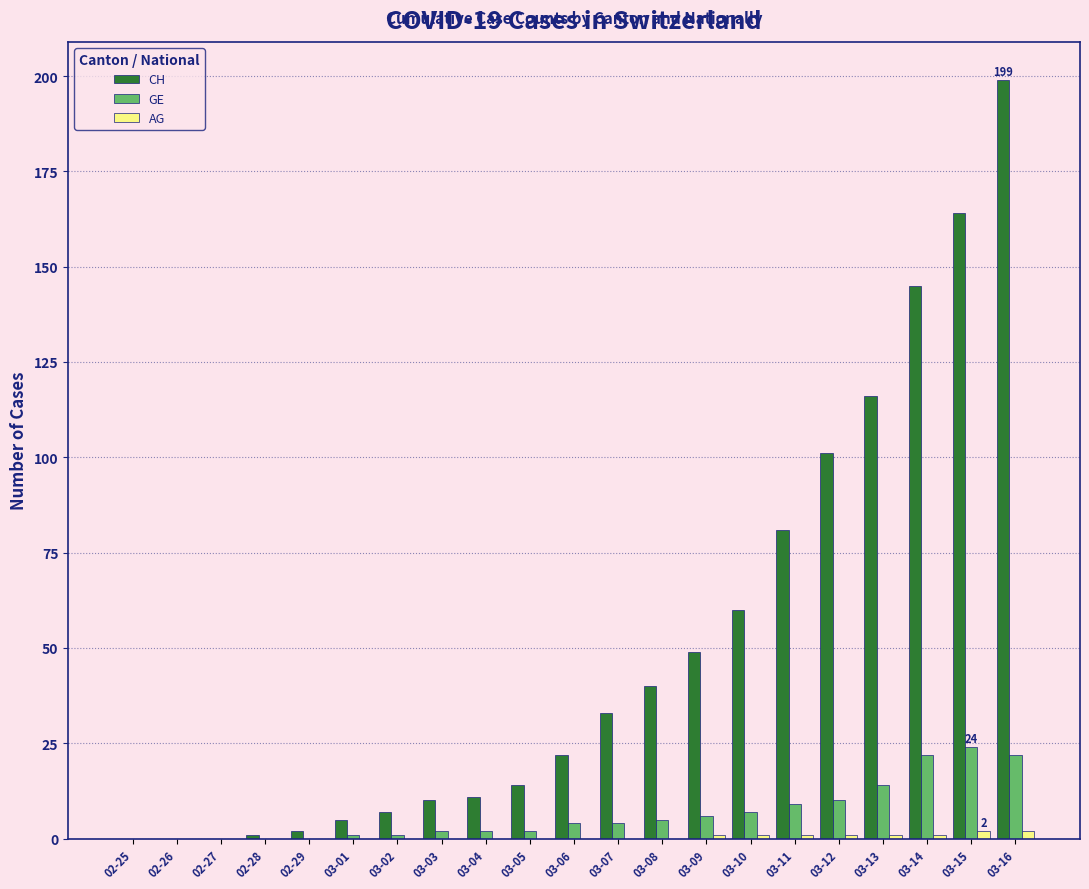

The value of GE at 02-26 is 0. True or false?

True